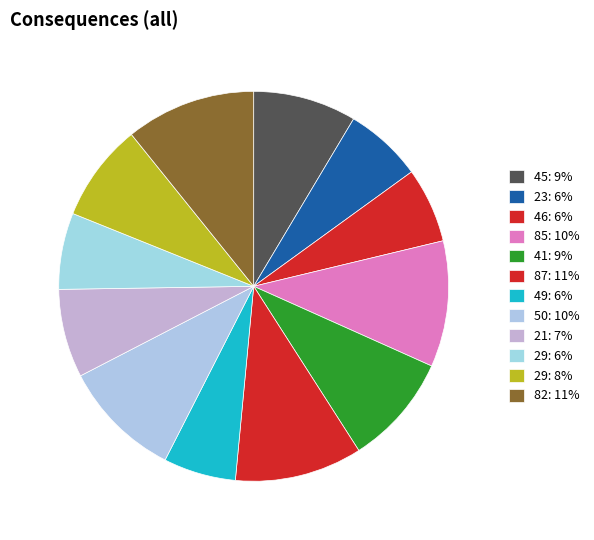

Count the number of slices in the pie.

12